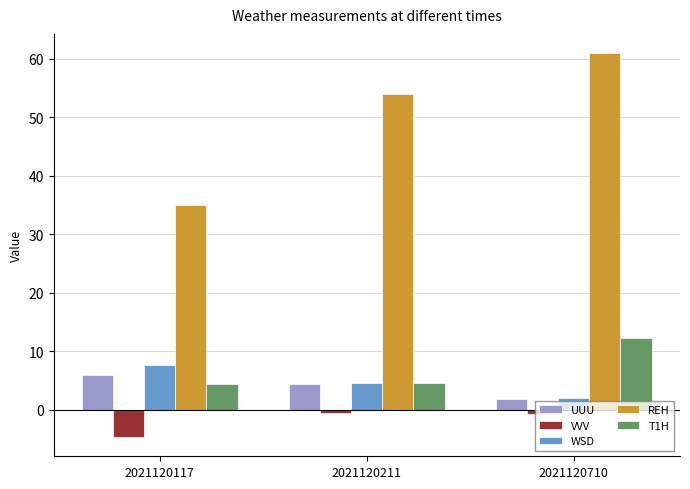

Between 2021120211 and 2021120710, which series saw the biggest shift?

T1H